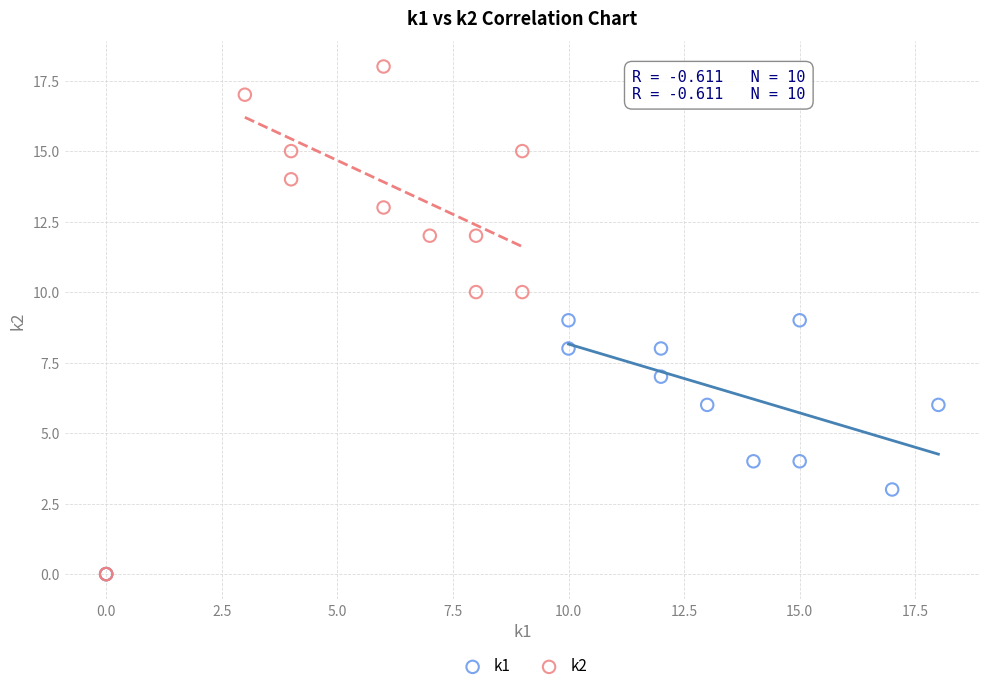

Which series reaches the maximum Y coordinate?

k2